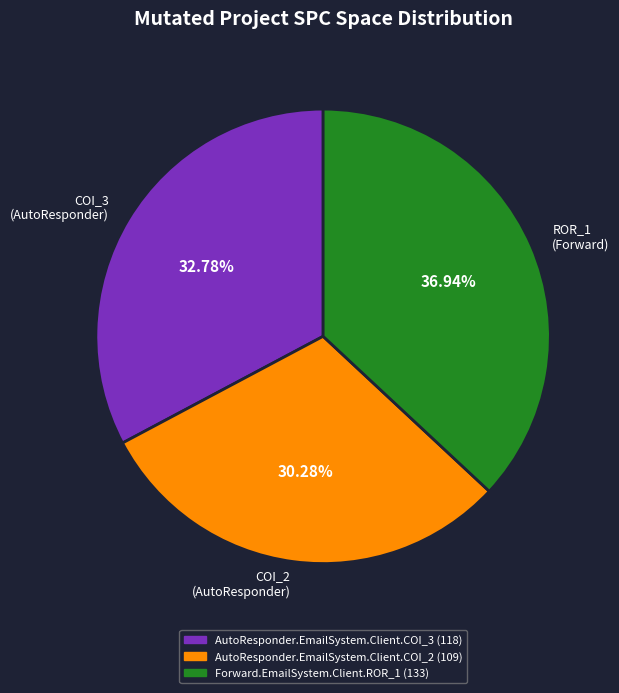

Approximately how many times larger is the value at COI_2 (AutoResponder) compared to ROR_1 (Forward)?

0.8